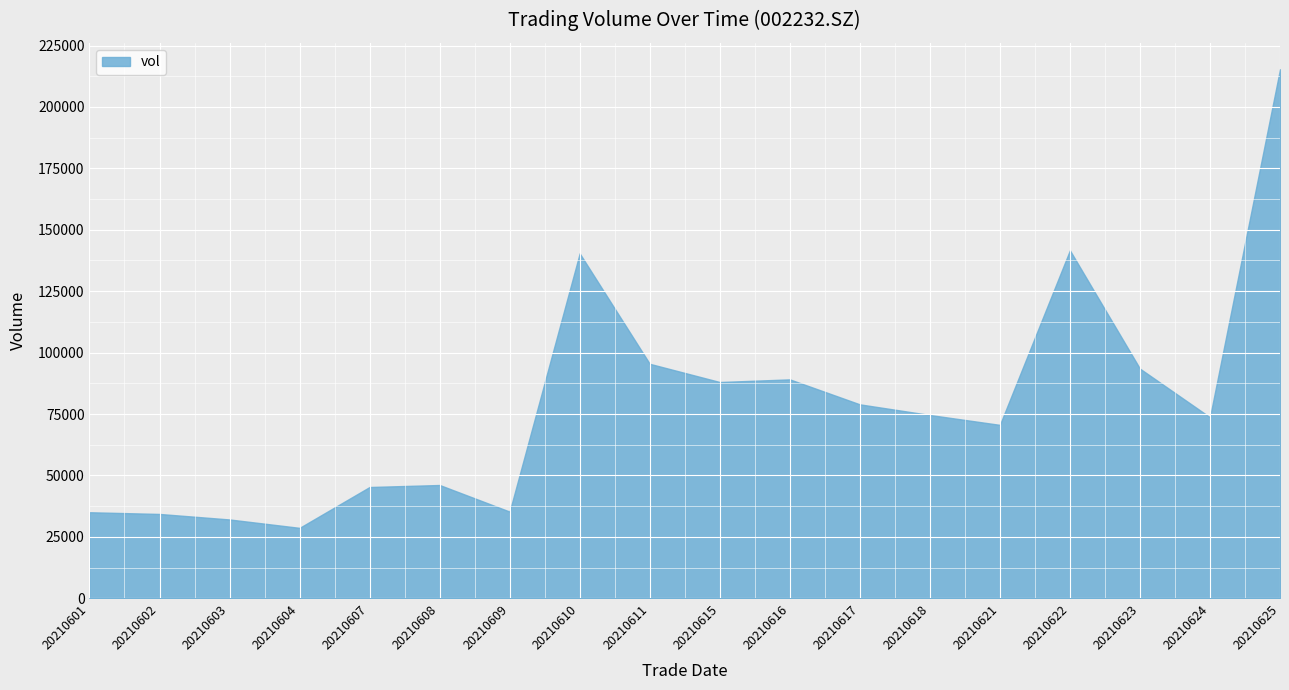

What is the smallest value displayed?

28651.7